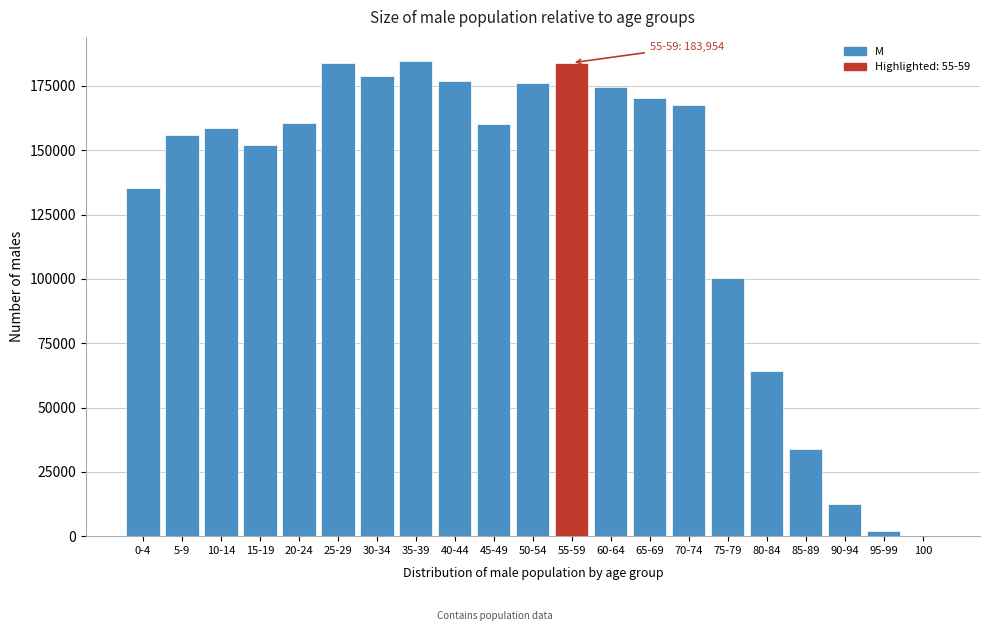

At which label is the value closest to 92468?

75-79